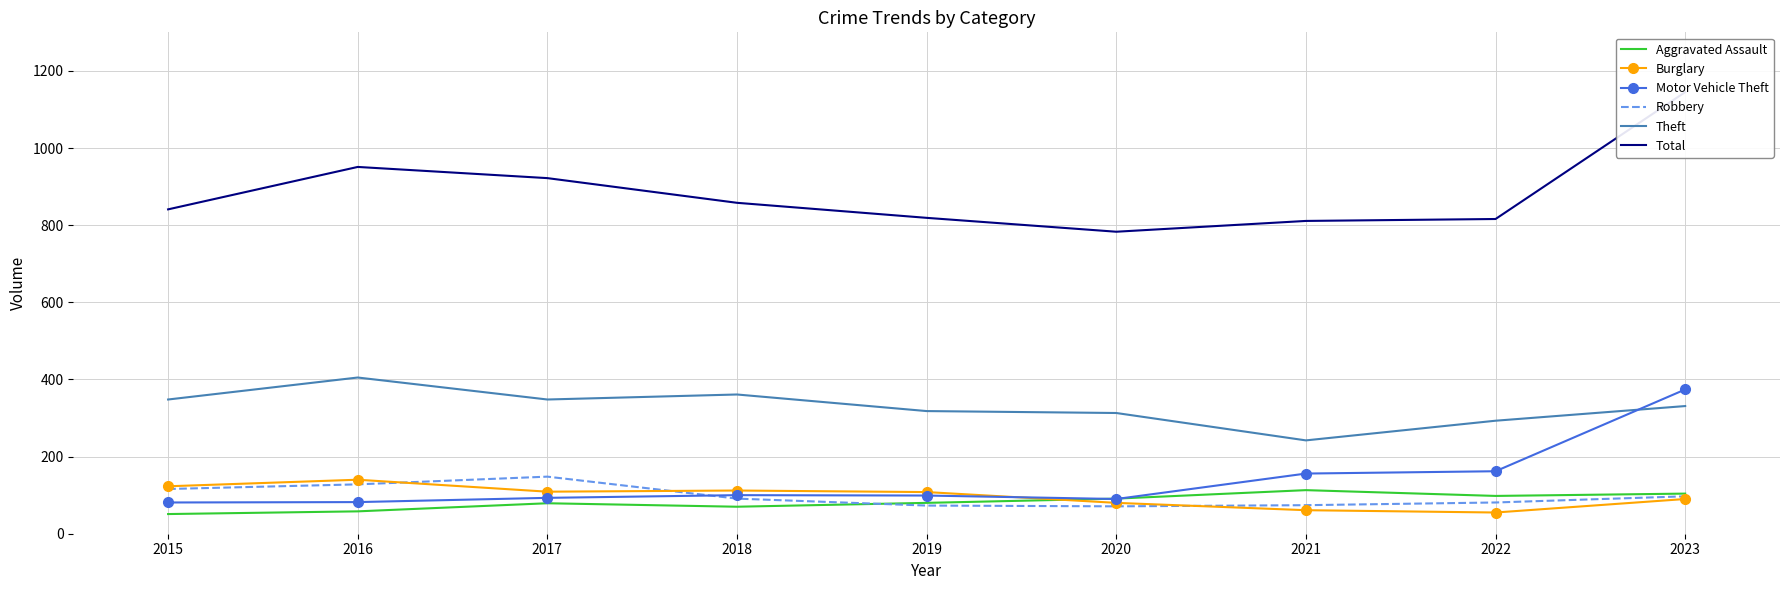

Which series has the largest total across all categories?

Total